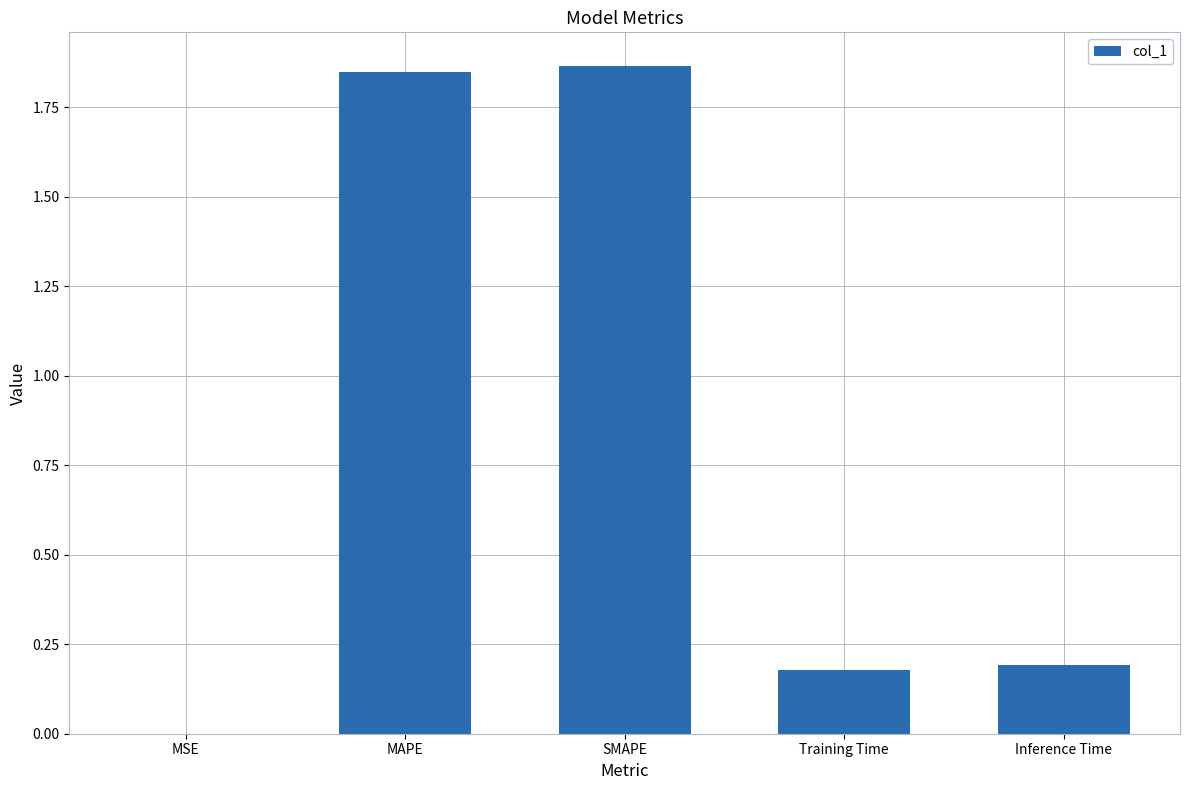

The value at Inference Time is 0.2. True or false?

True